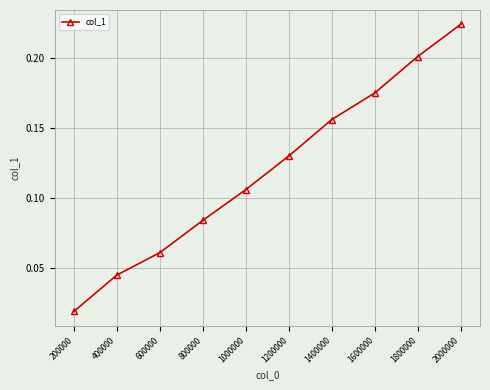

Is this an area chart (filled region under the line)?

No